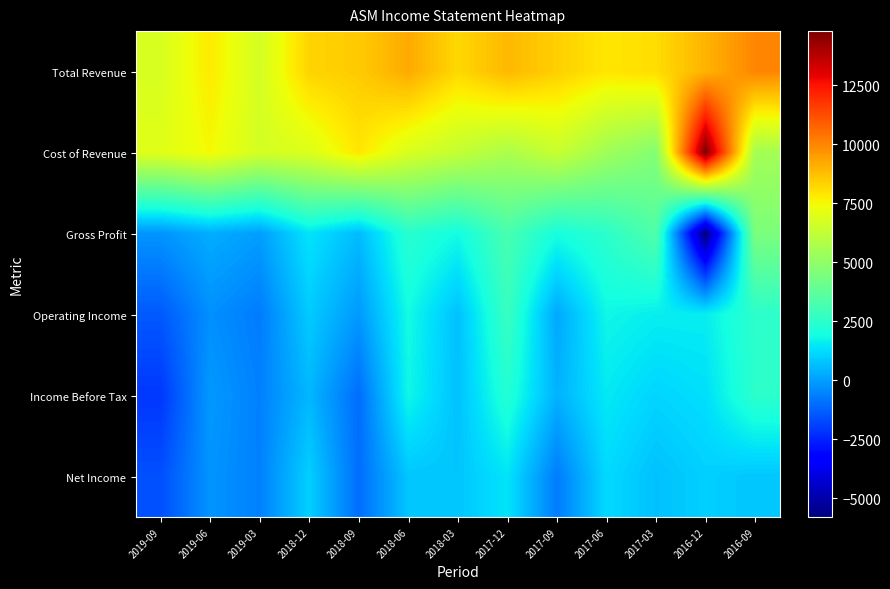

What is the difference between the highest and lowest values at 2018-06?

8400